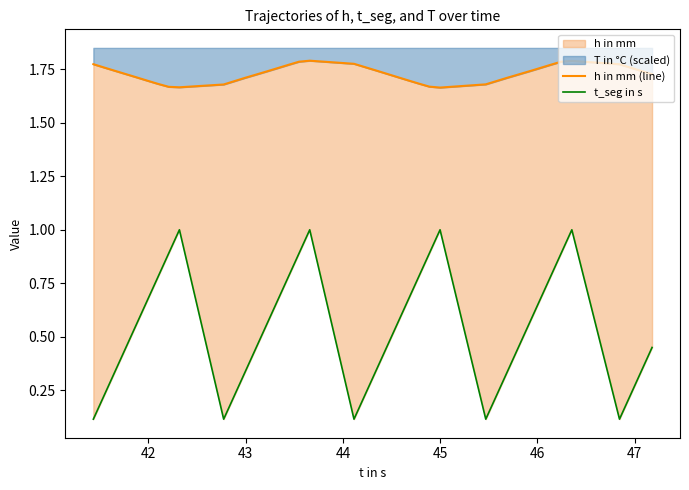

What is the difference between the maximum and minimum values in the t_seg in s series?

0.9